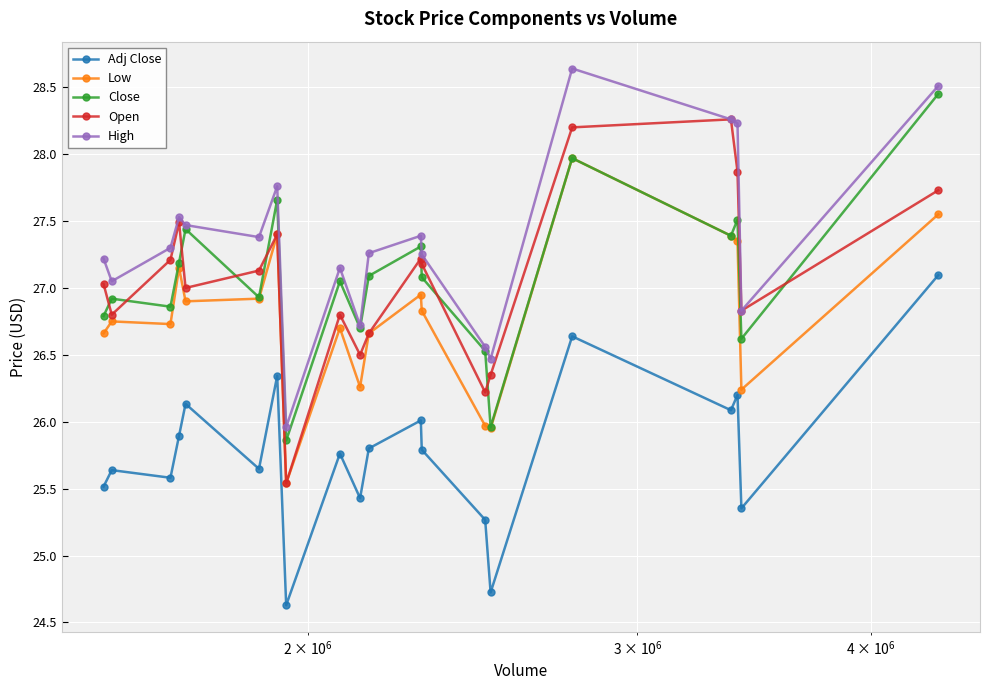

True or false: Adj Close and Low intersect in this chart.

False